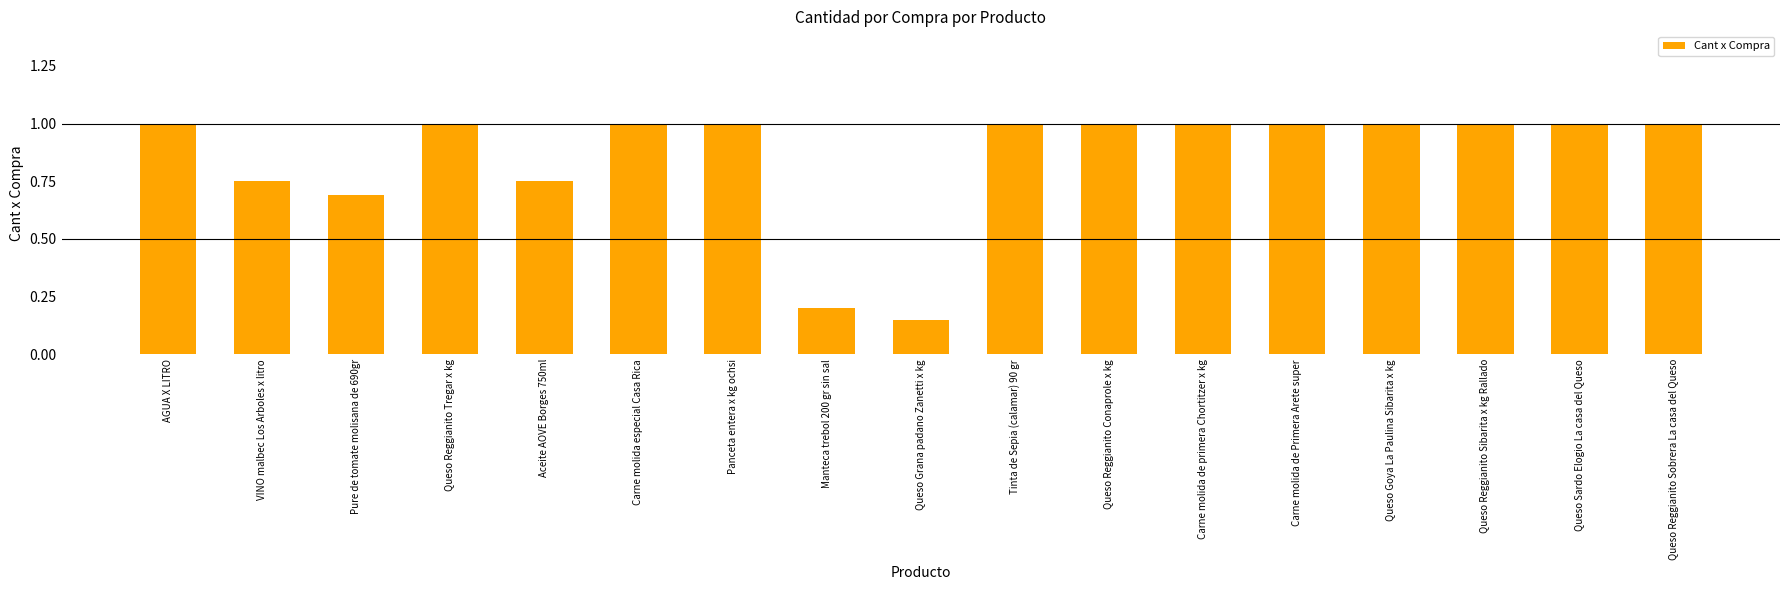

How many bars are there in total?

17